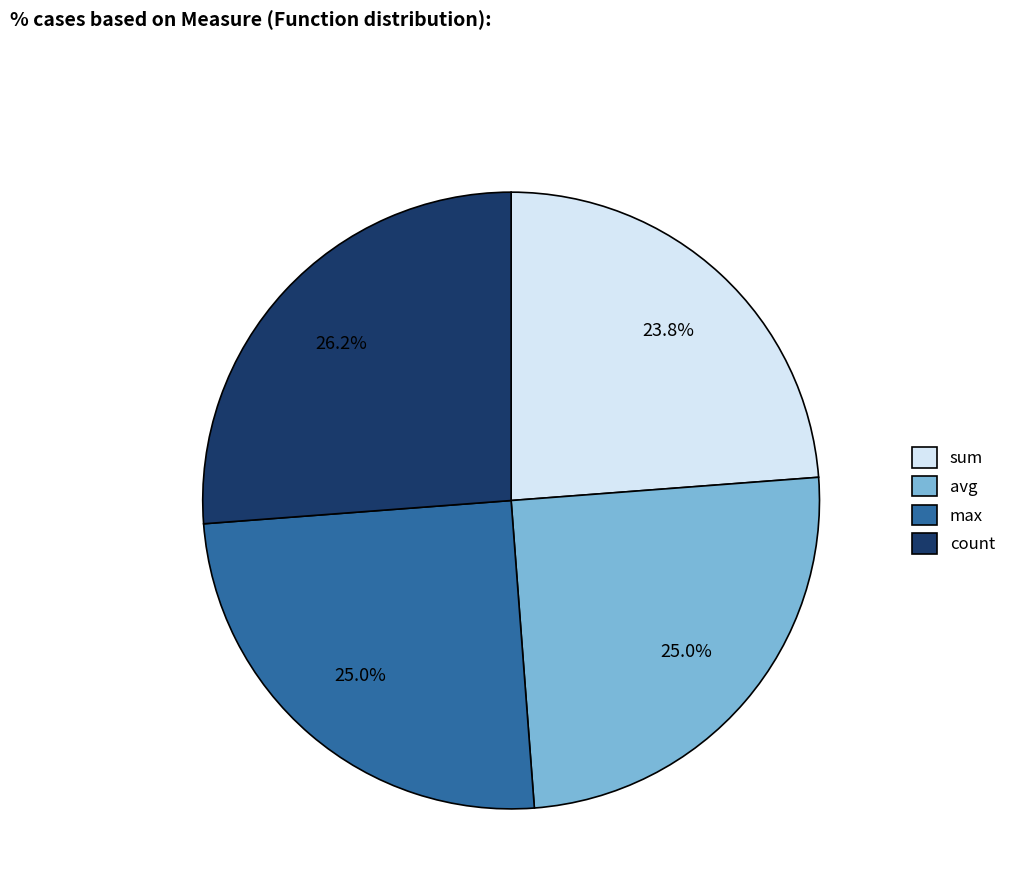

Which category has the smallest portion of the pie?

sum